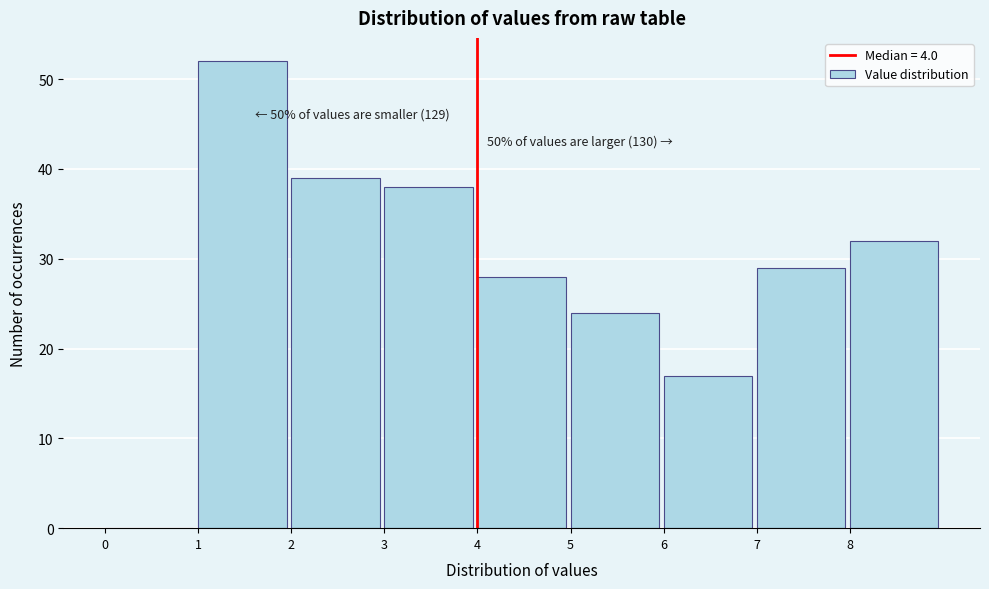

Over which range of the x-axis is the bar tallest?

1 to 2